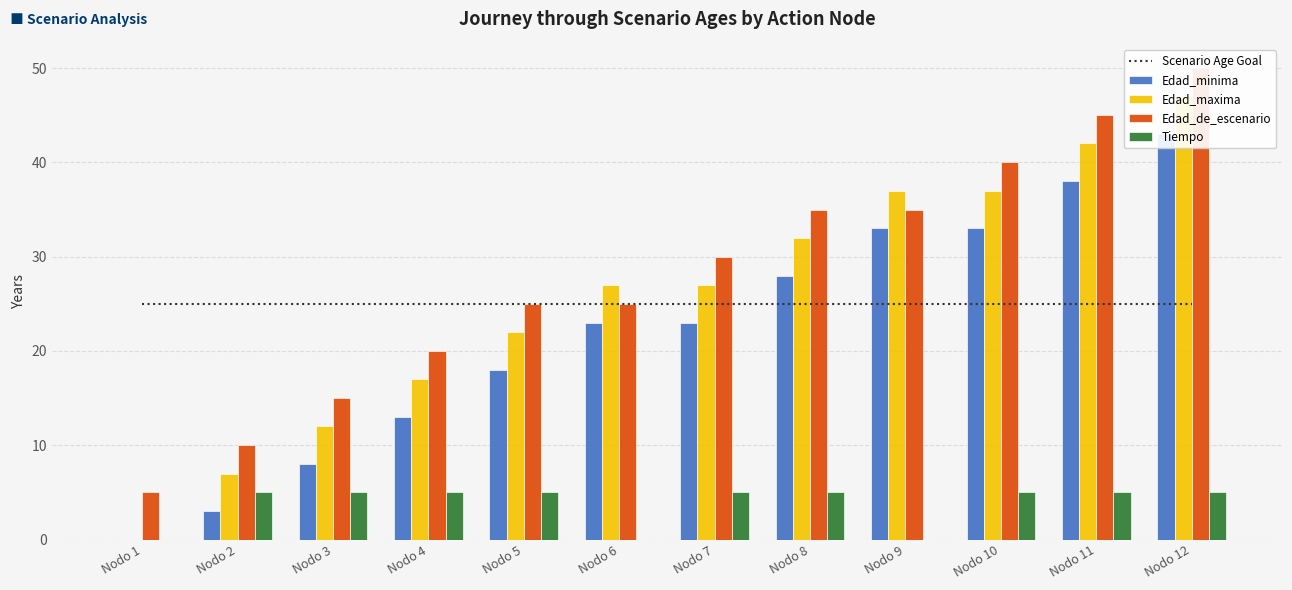

At which category does the chart reach its peak across all series?

Nodo 12